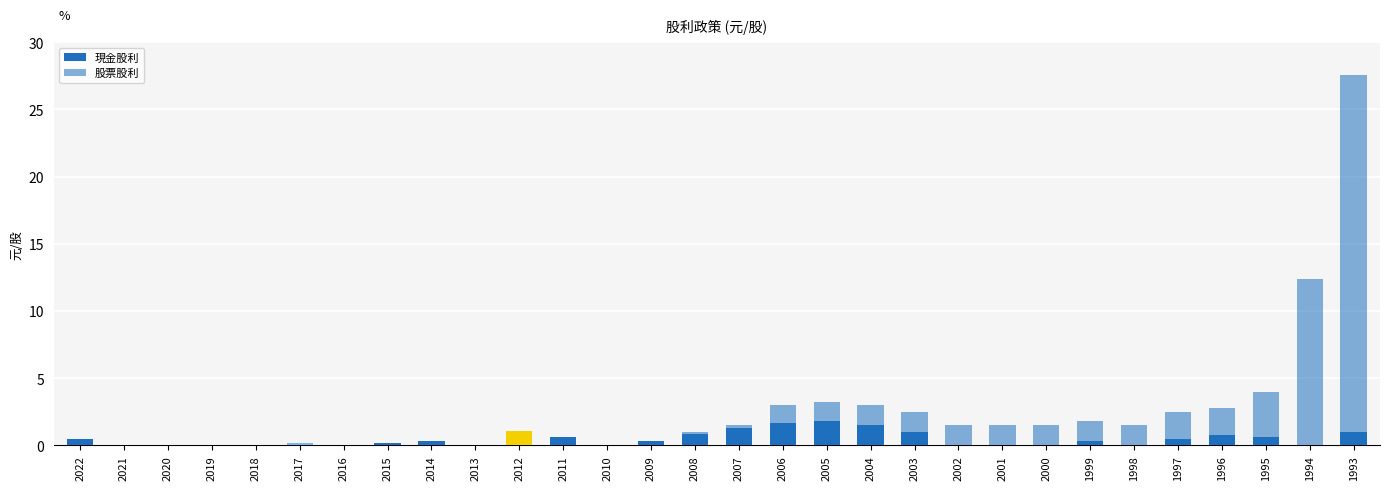

Are the bars grouped side by side (vs. stacked)?

No